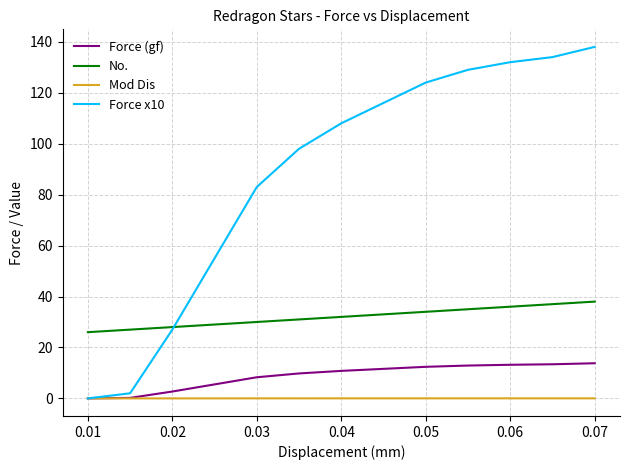

True or false: Mod Dis and No. intersect in this chart.

False